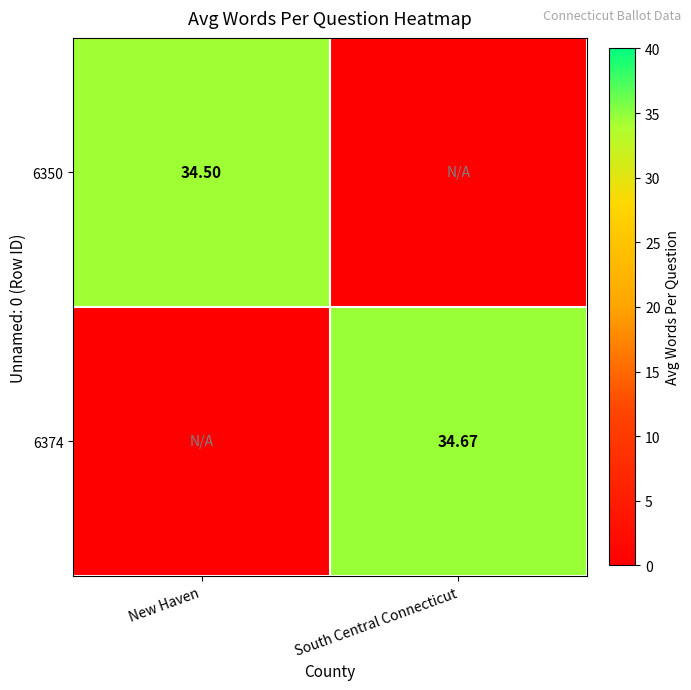

What is the total value across all series at South Central Connecticut?

34.7